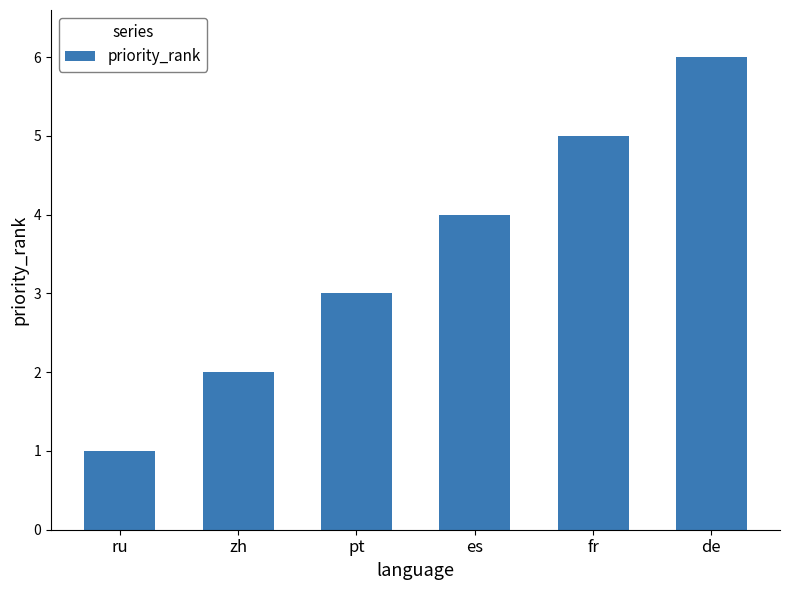

What is the average value?

4